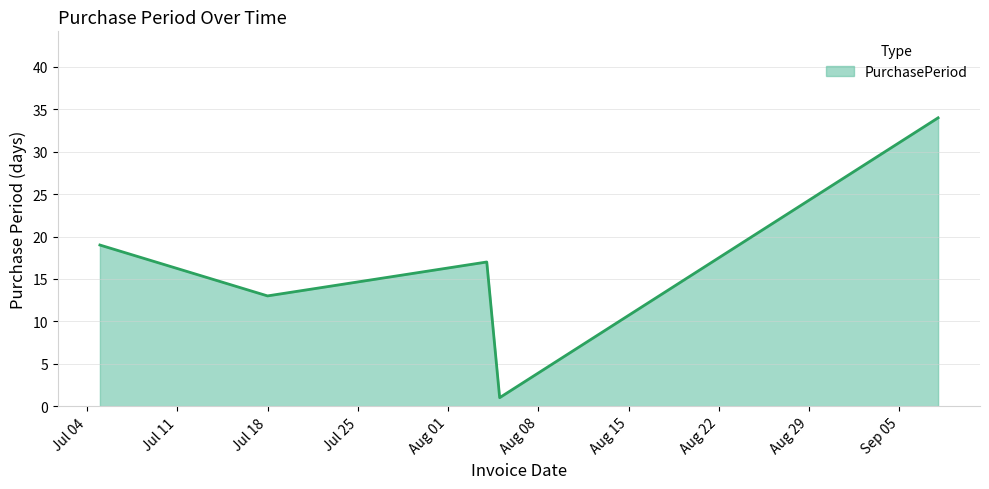

What is the sum of all values?

84